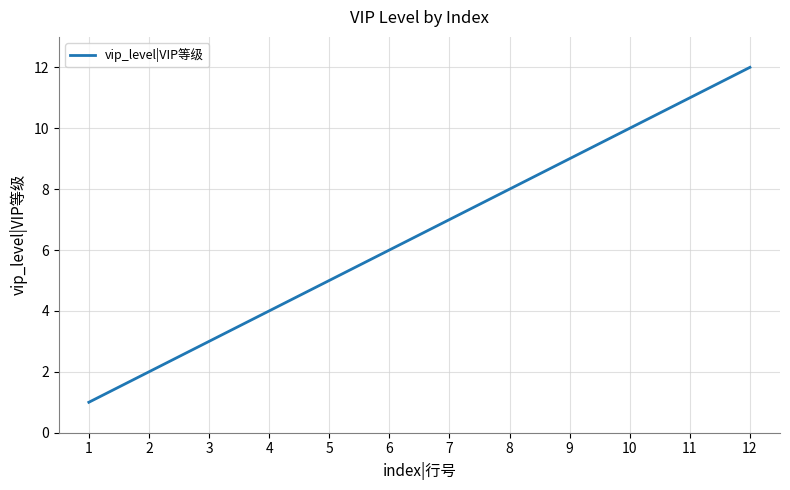

Which label corresponds to the smallest value in the chart?

1